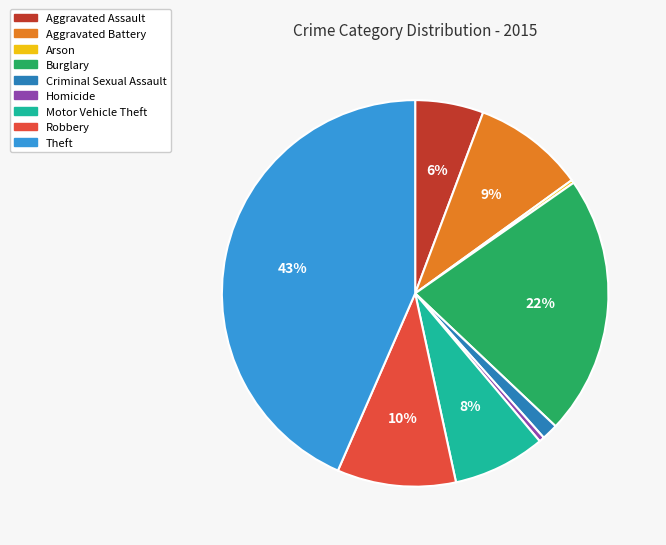

To the nearest percent, what is the combined percentage of Robbery and Criminal Sexual Assault?

11%